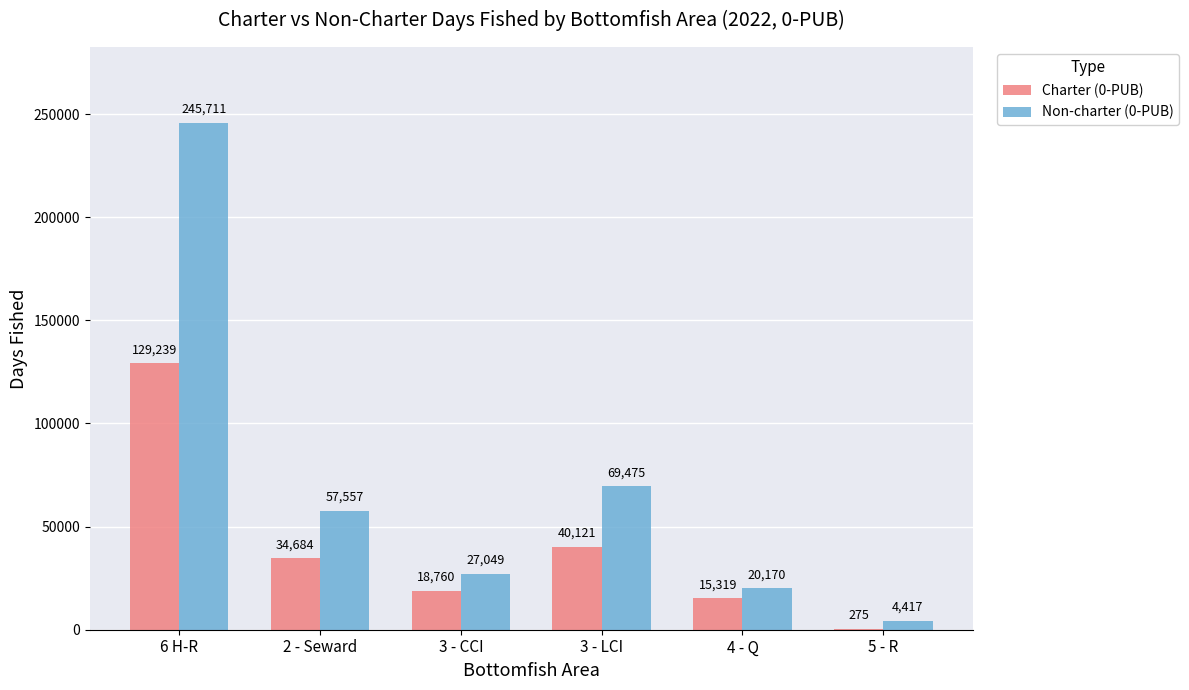

Reading left to right, what are all the values shown in this chart?

Charter (0-PUB): 129239	34684	18760	40121	15319	275
Non-charter (0-PUB): 245711	57557	27049	69475	20170	4417